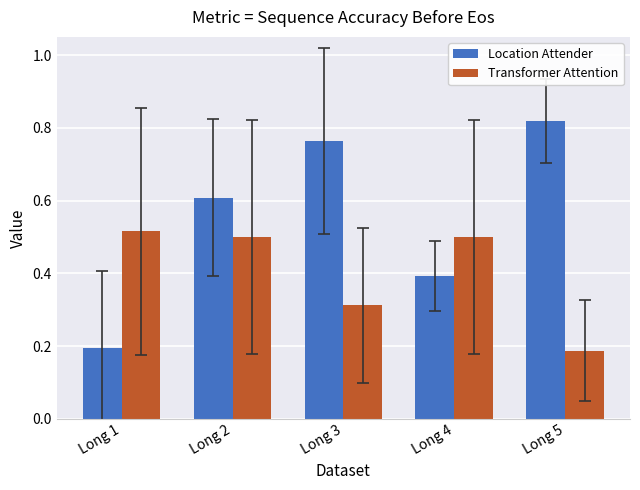

Which series has the largest range (max minus min)?

Location Attender